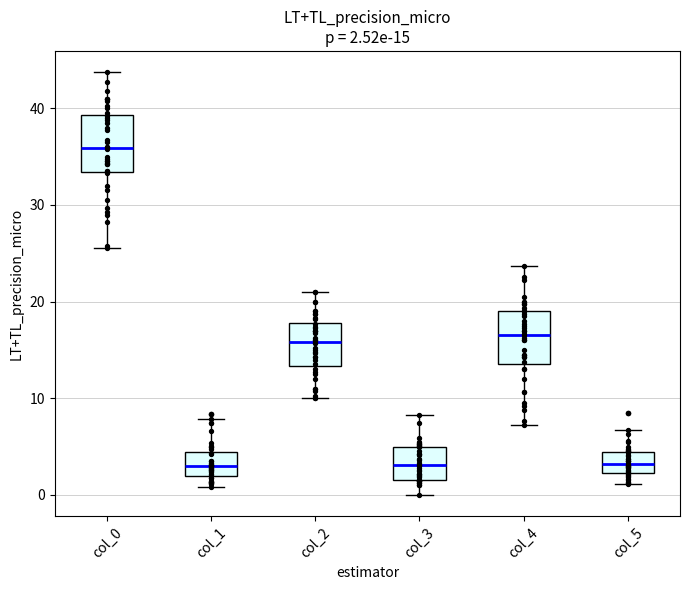

Which box's median line is the highest?

col_0